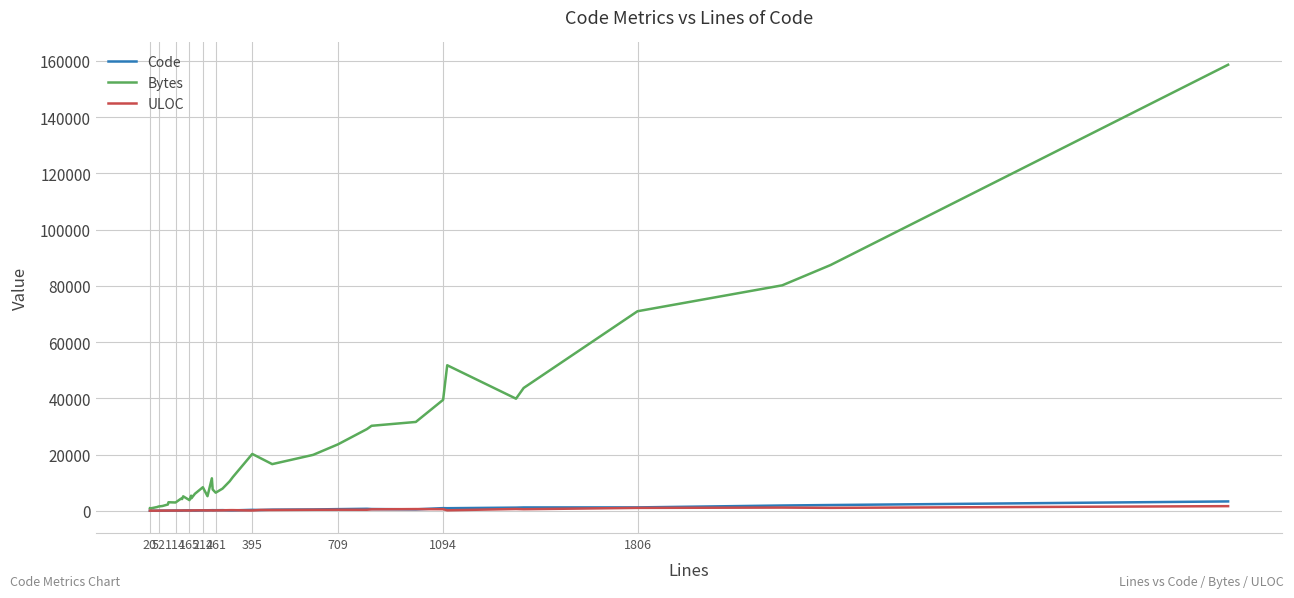

True or false: Bytes has a value of 8112 at 11.

False